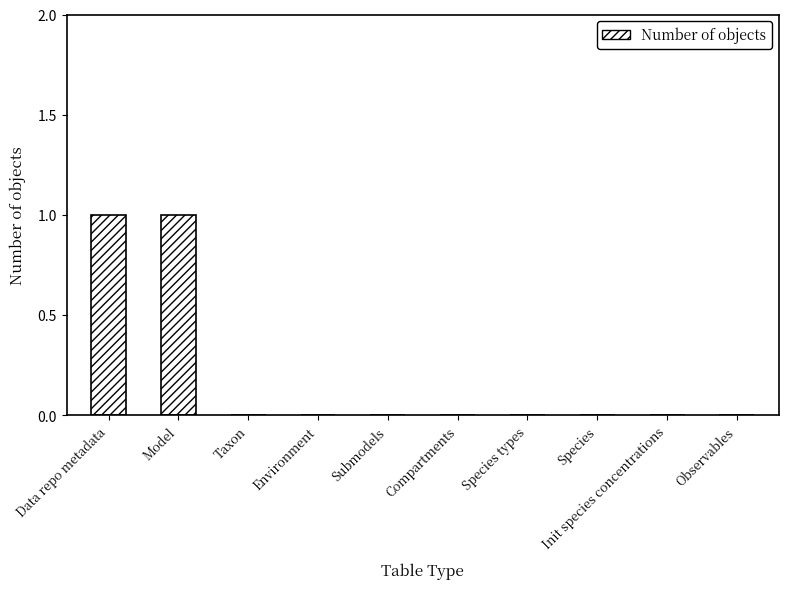

Are the bars horizontal?

No